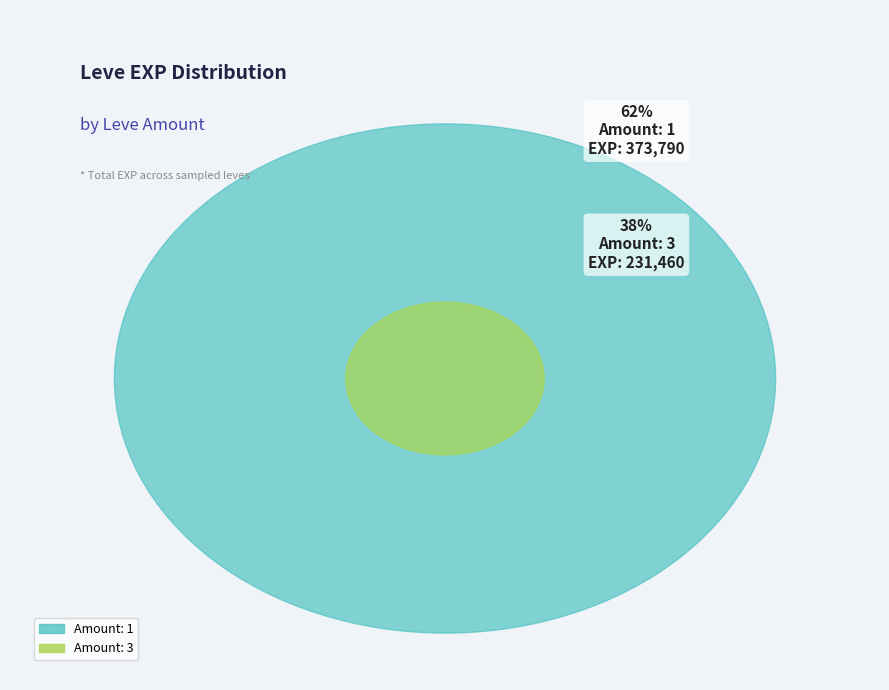

Which slice is the largest?

1